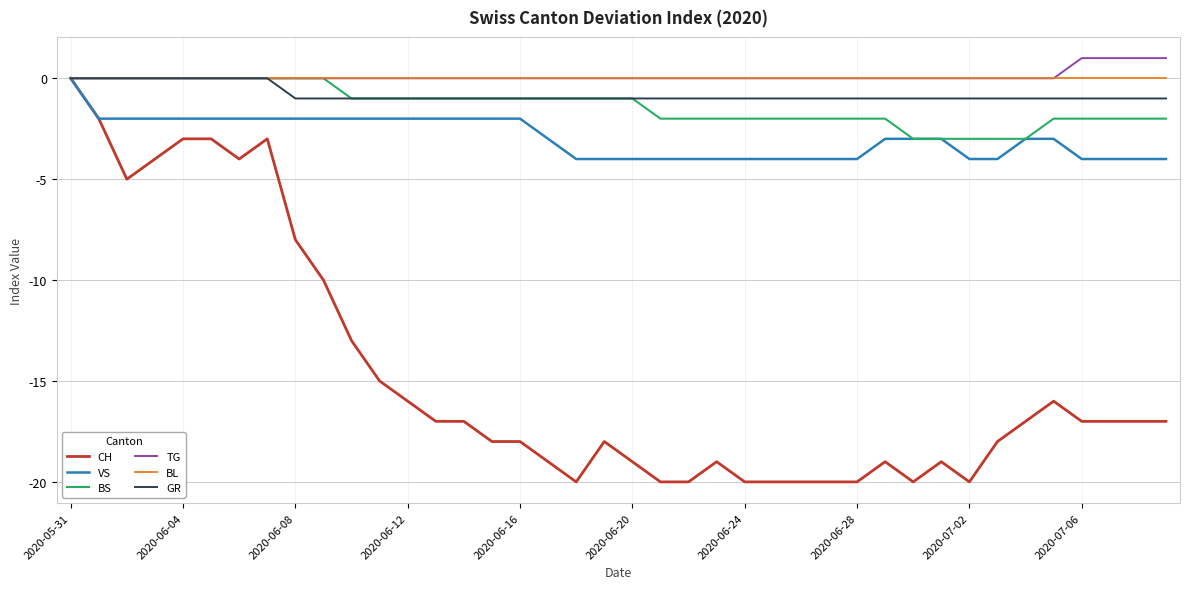

Which series has the largest range (max minus min)?

CH